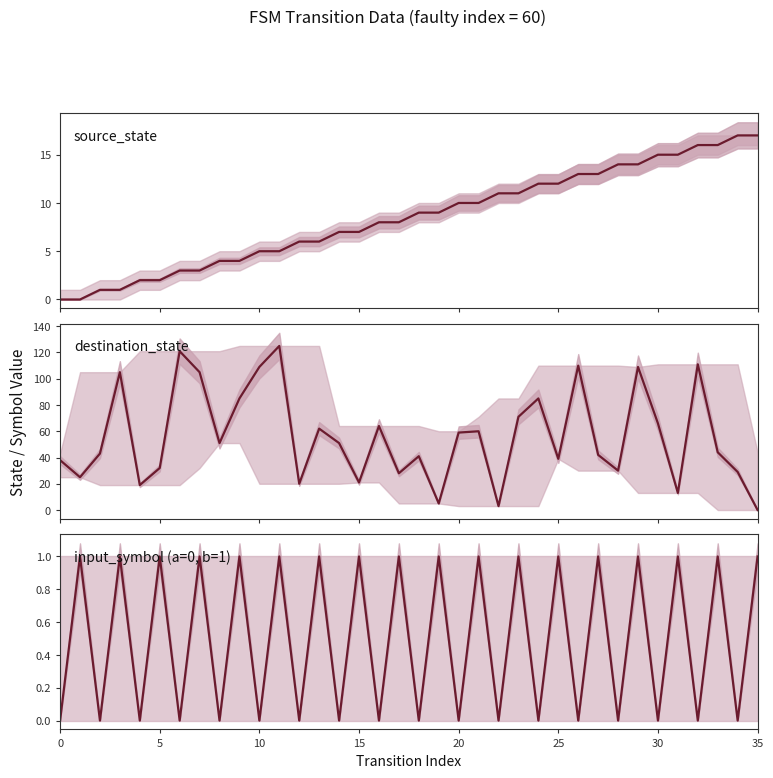

What is the average value of the source_state series?

8